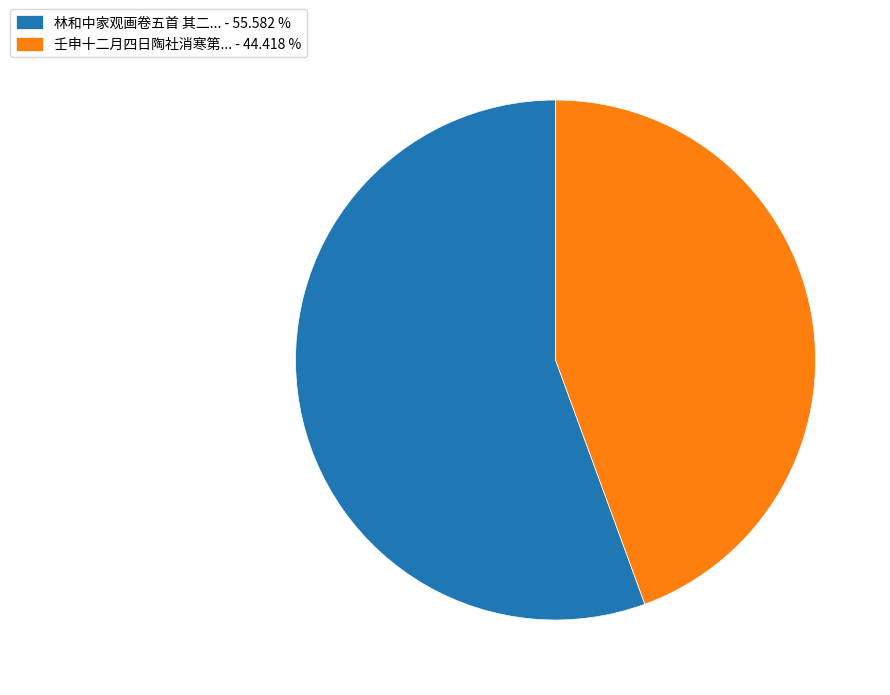

How many segments does this pie chart have?

2